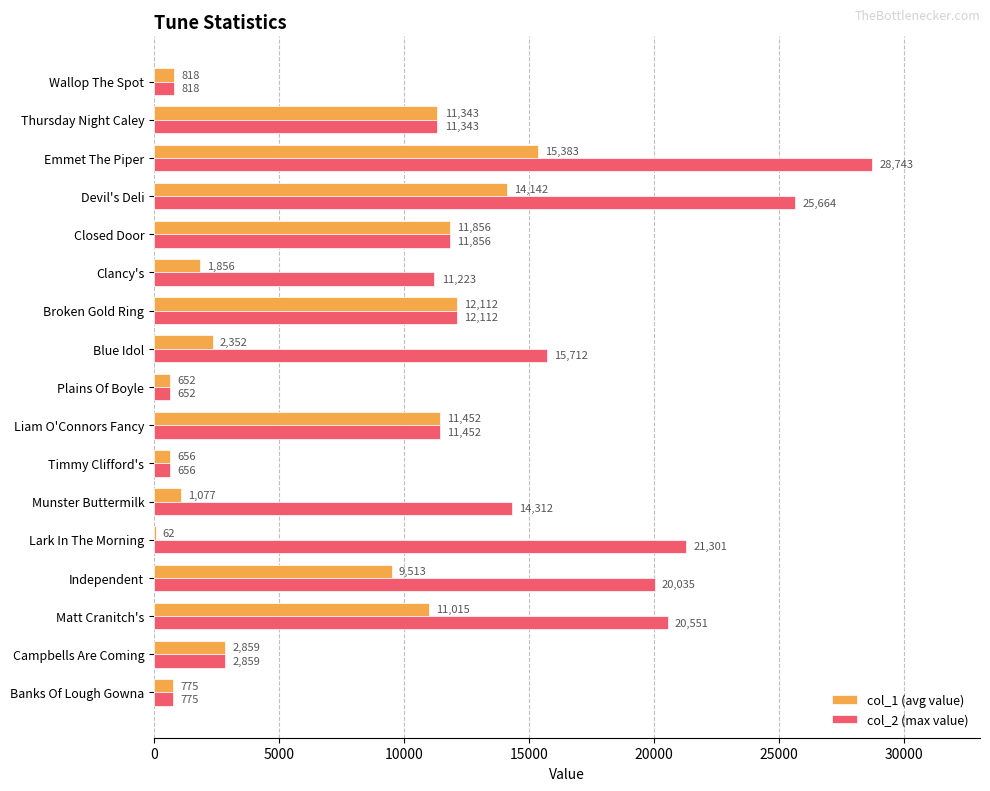

What is the sum of all col_2 (max value) values?

210064